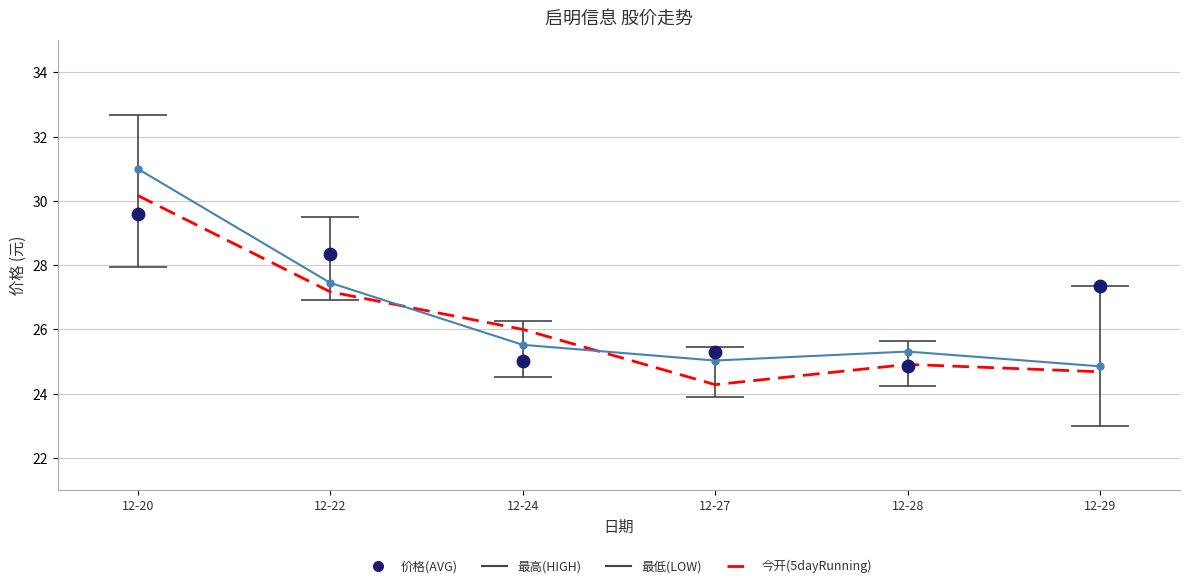

At how many categories does at least one series exceed 27?

3